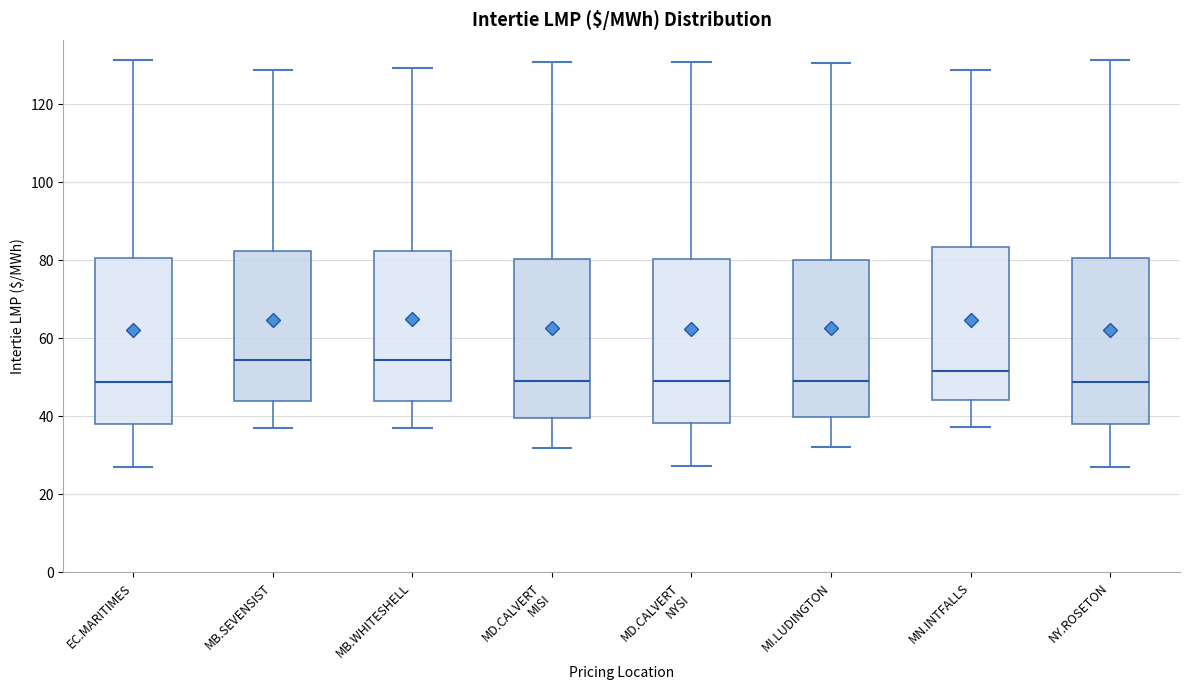

Reading left to right, transcribe this box plot: for each box, give where its median line is, the range the box spans, and where its two whiskers end, as read against the y-axis. The values are not printed on the chart, so give them approximately, as read against the axis.

EC.MARITIMES: median 48, box 38 to 80, whiskers 26 to 132
MB.SEVENSIST: median 54, box 44 to 82, whiskers 36 to 128
MB.WHITESHELL: median 54, box 44 to 82, whiskers 36 to 130
MD.CALVERT MISI: median 50, box 40 to 80, whiskers 32 to 130
MD.CALVERT NYSI: median 50, box 38 to 80, whiskers 28 to 130
MI.LUDINGTON: median 50, box 40 to 80, whiskers 32 to 130
MN.INTFALLS: median 52, box 44 to 84, whiskers 38 to 128
NY.ROSETON: median 48, box 38 to 80, whiskers 26 to 132